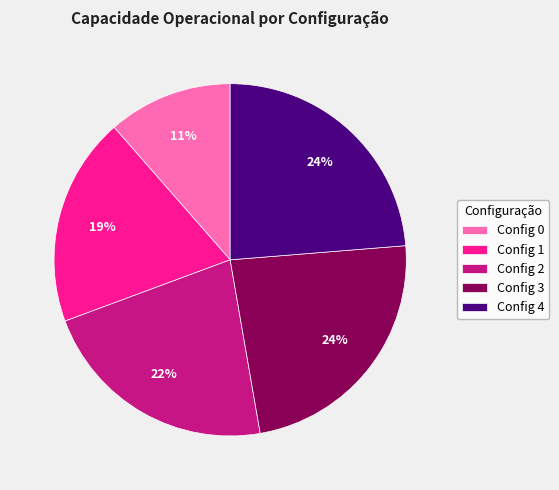

To the nearest percent, what percentage of the pie is Config 3?

24%